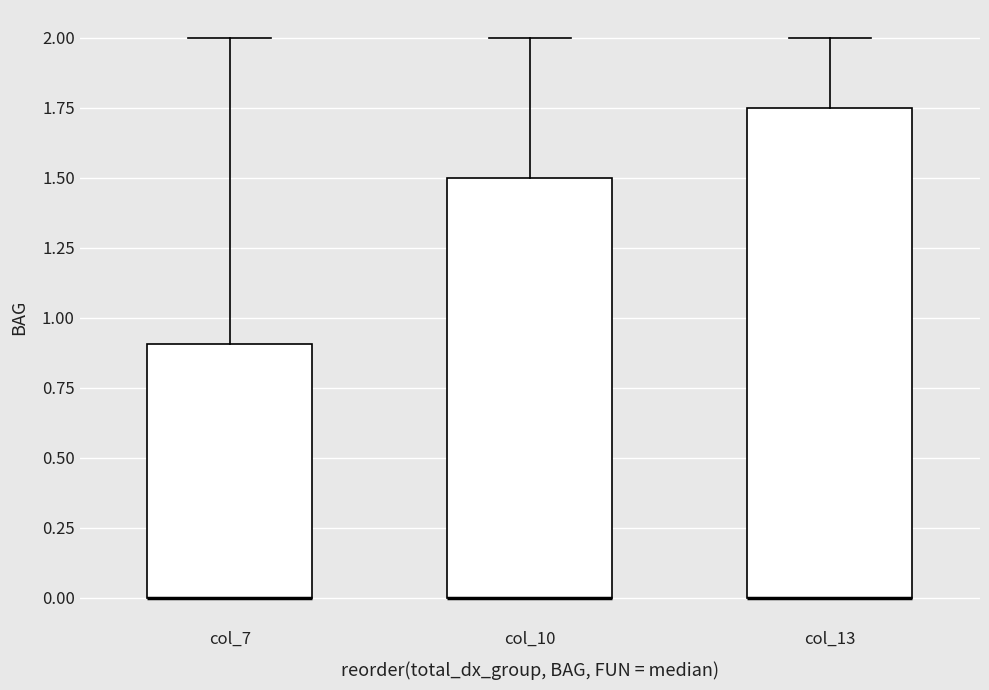

Where is the upper edge of the box for col_7 on the y-axis? The values are not printed on the chart, so give them approximately, as read against the axis.

0.90